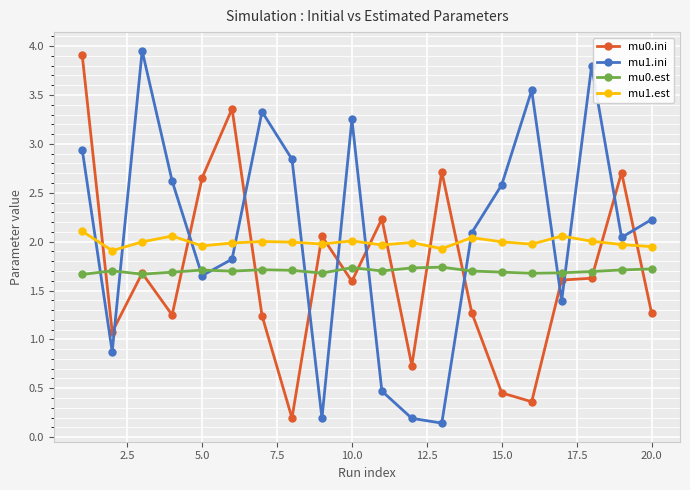

What is the sum of all mu1.est values?

39.9